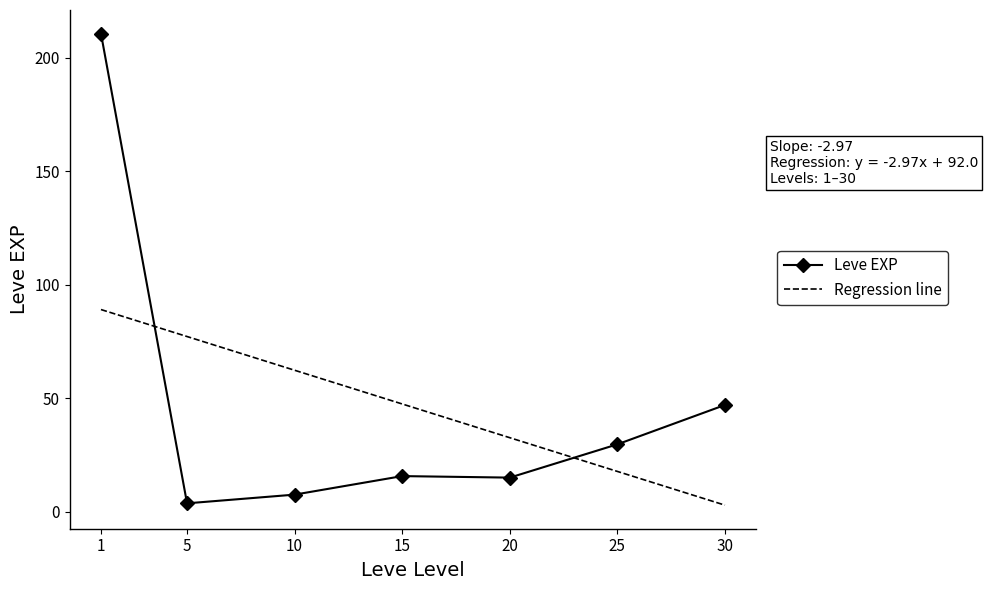

What is the minimum value shown in the chart?

2.9